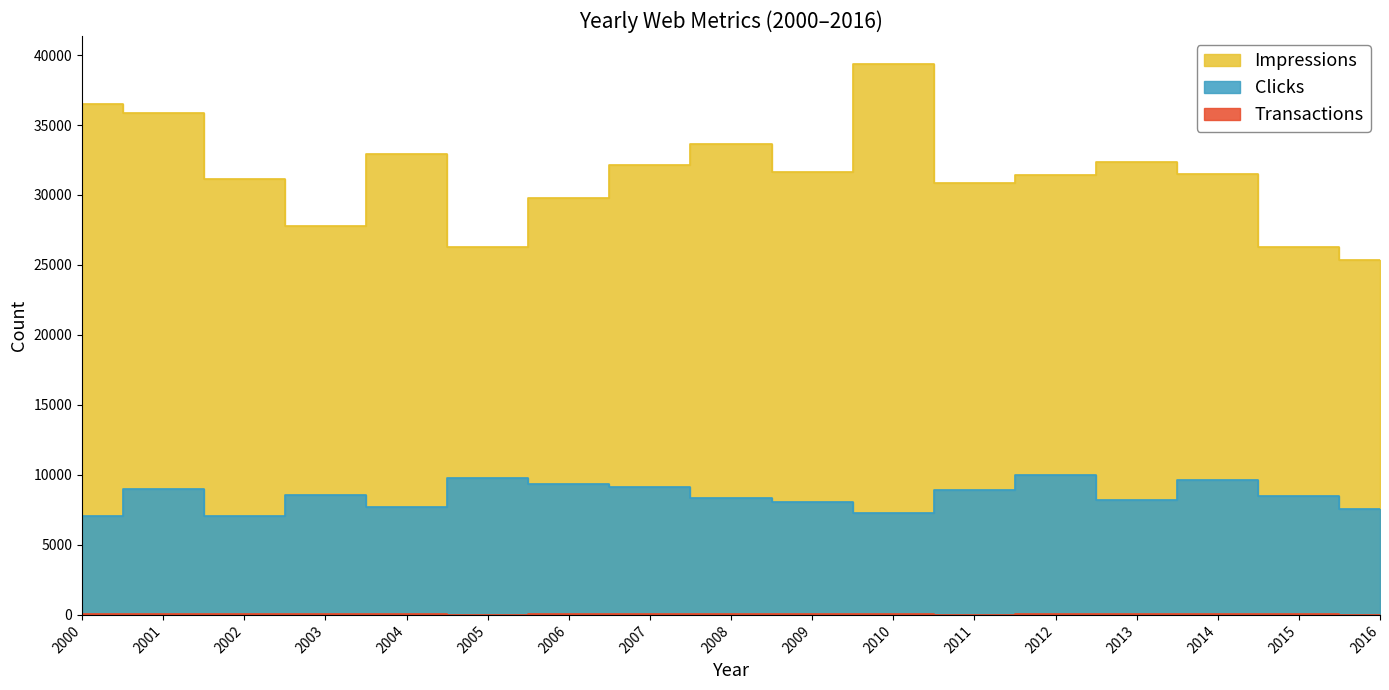

How many lines are shown in the chart?

3